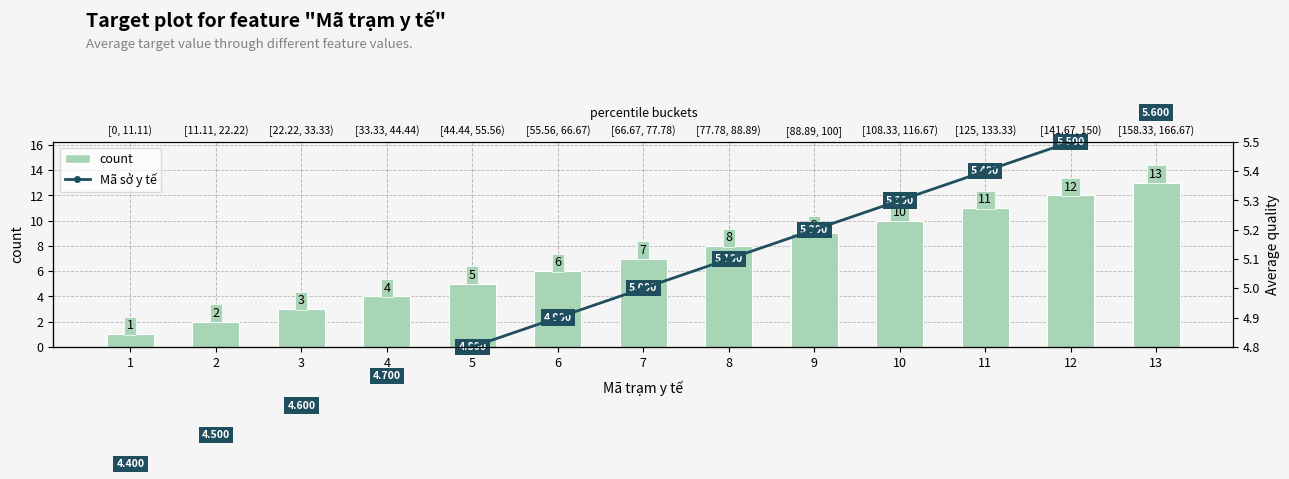

What is the value of the count bar at the 9th from the left?

9.0